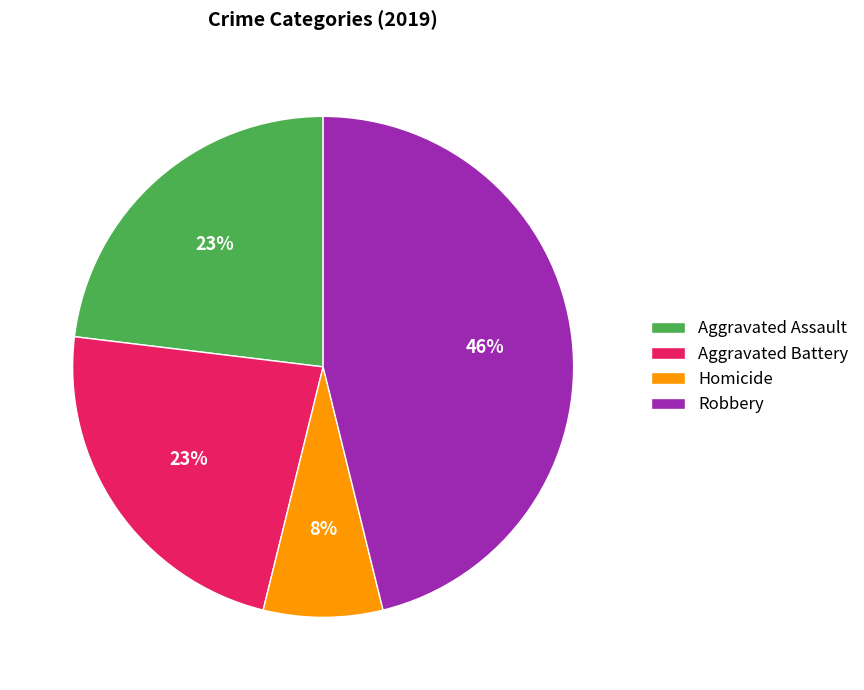

Count the number of slices in the pie.

4